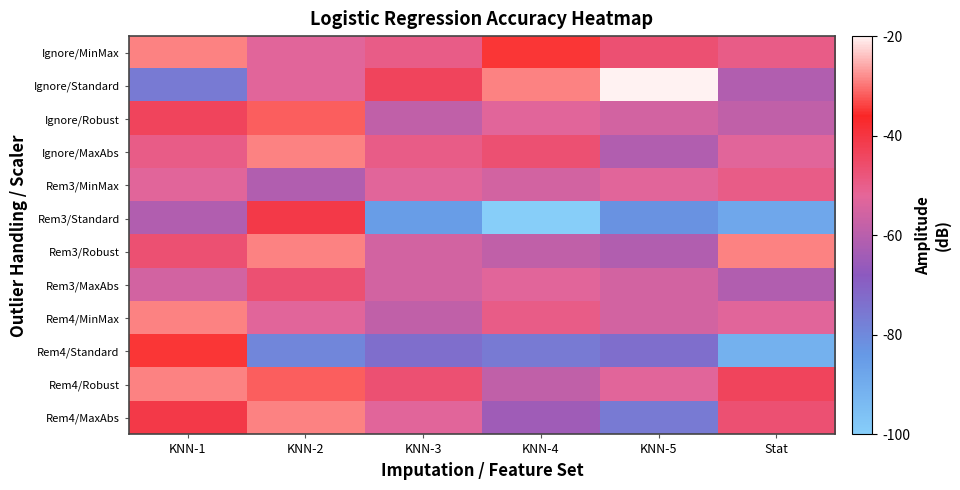

List the series in order of their peak value, highest first.

Ignore/Standard, Ignore/MinMax, Ignore/MaxAbs, Rem3/Robust, Rem4/MinMax, Rem4/Robust, Rem4/MaxAbs, Ignore/Robust, Rem4/Standard, Rem3/Standard, Rem3/MaxAbs, Rem3/MinMax